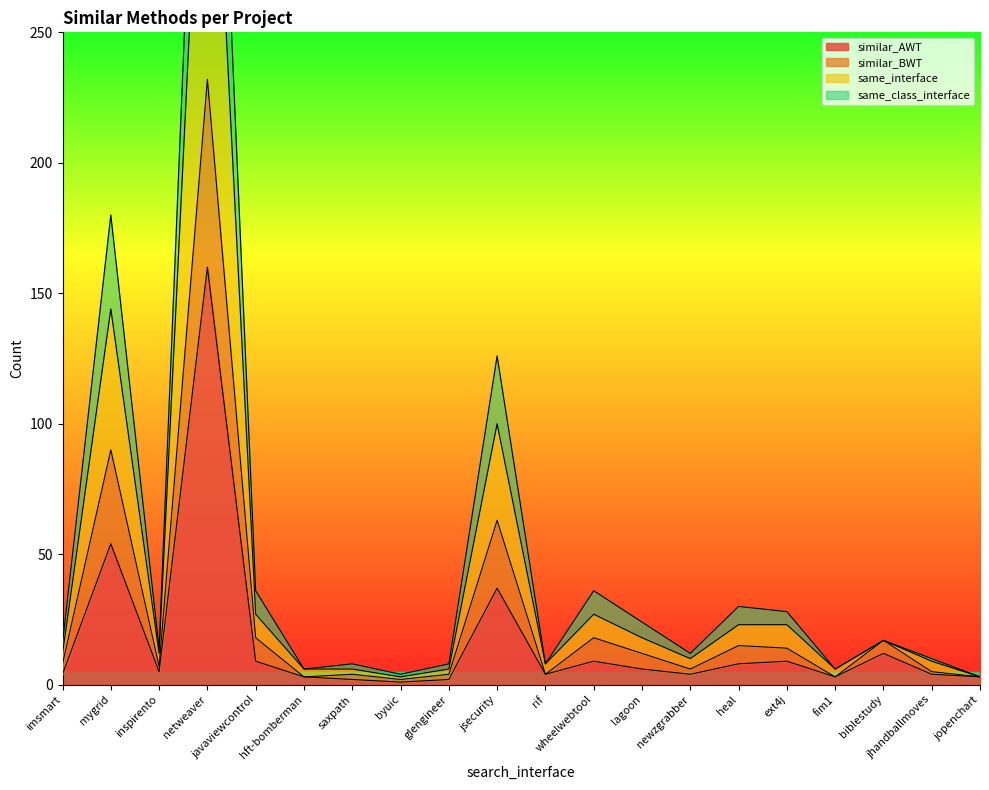

True or false: same_interface has more than 1 interior local peaks.

True